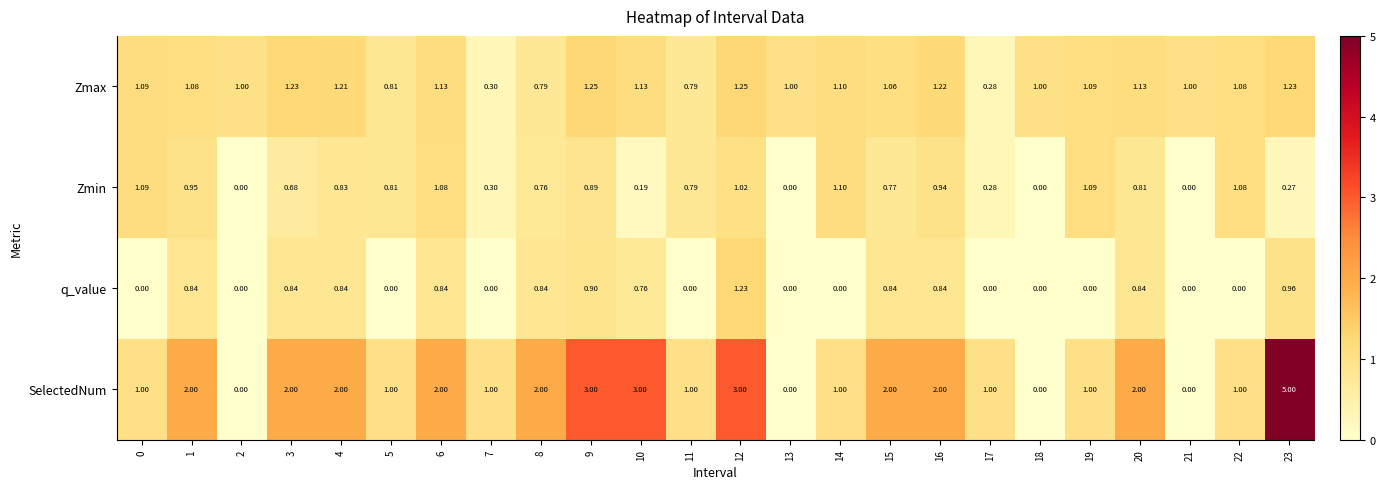

Which series changed the most between 5 and 18?

SelectedNum